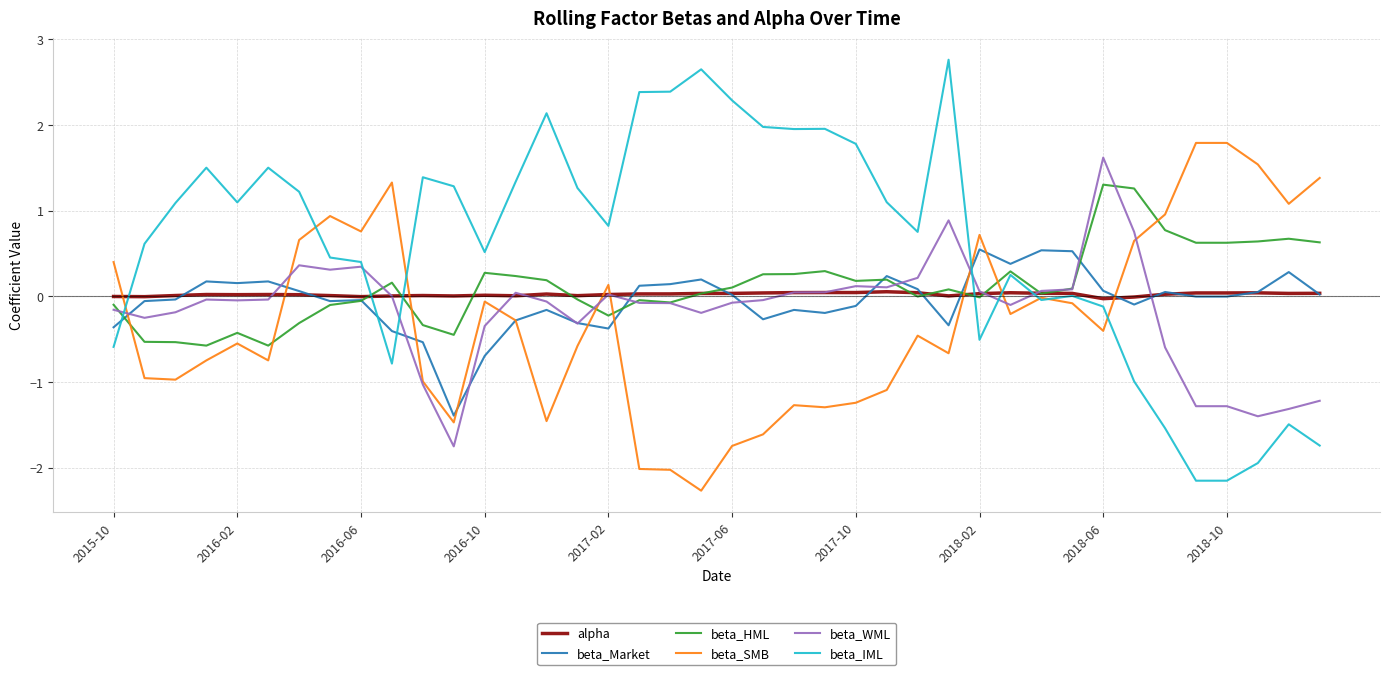

What is the maximum value shown in the chart?

2.8